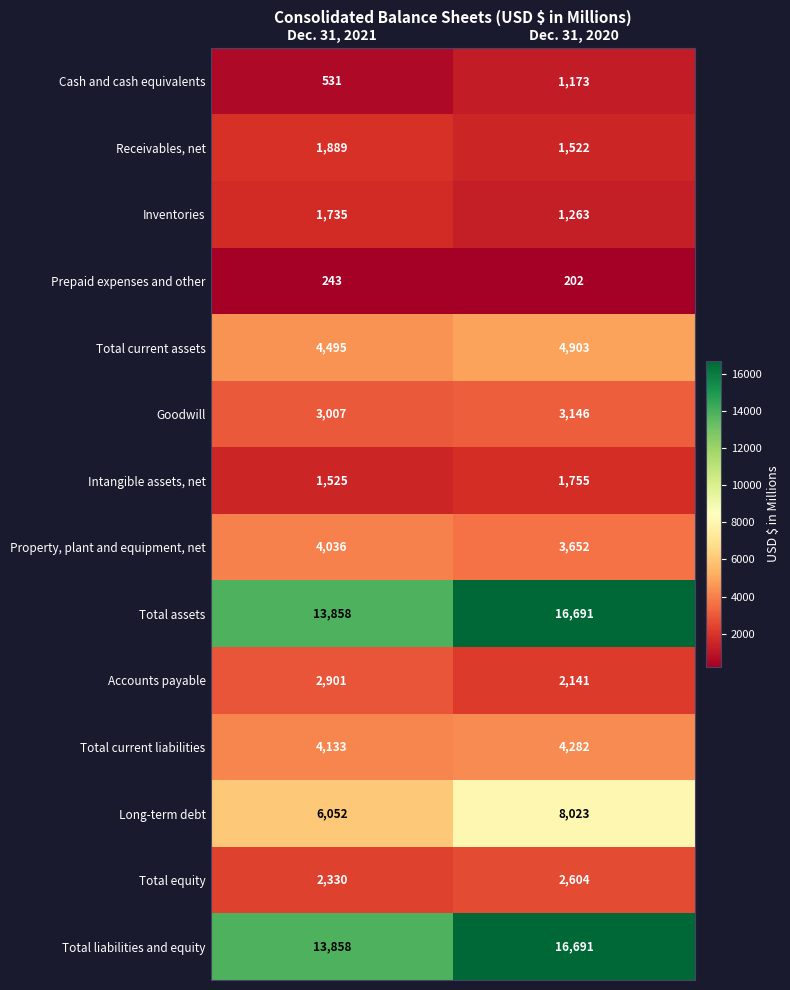

List the labels in order of Total current liabilities value, largest first.

Dec. 31, 2020, Dec. 31, 2021